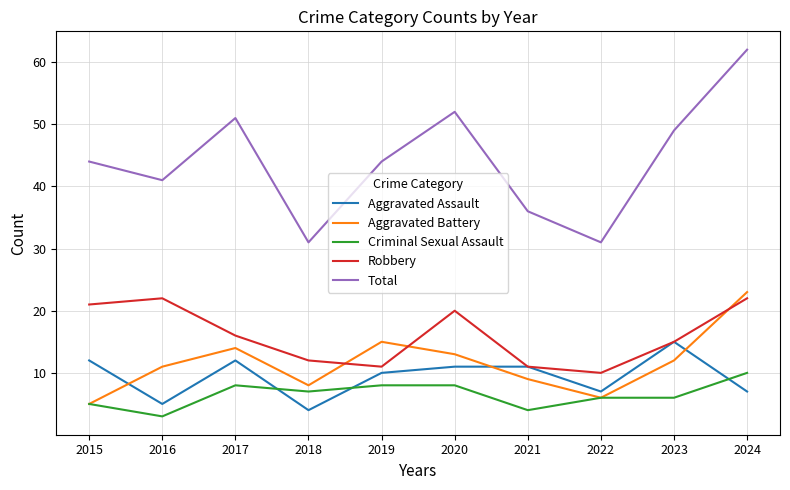

Where is the first local maximum for Aggravated Battery?

2017